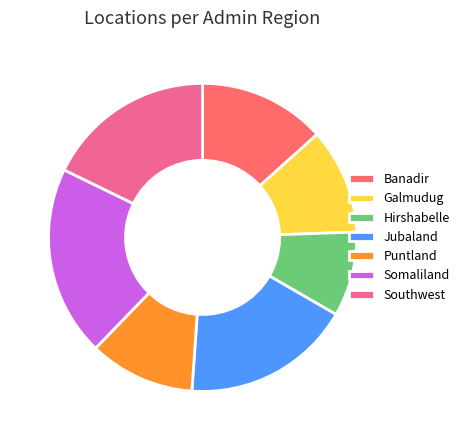

What is the ratio of the value at Jubaland to the value at Puntland?

1.6